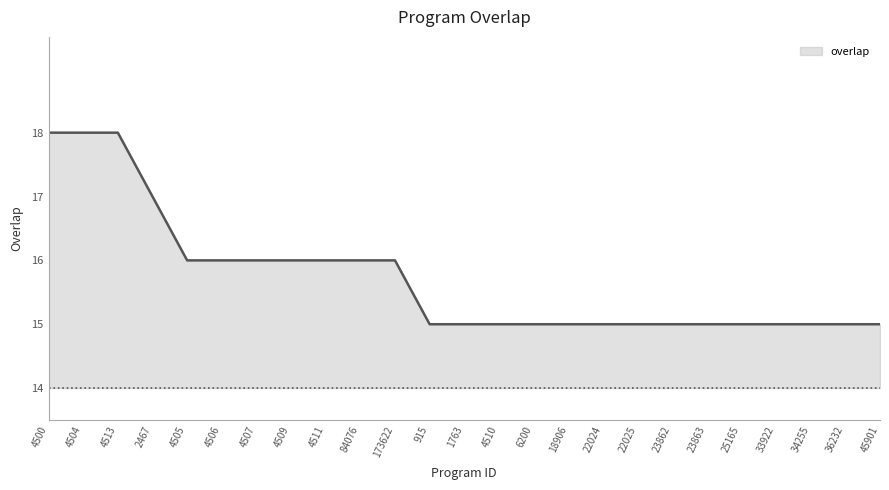

Read the value at 4500.

18